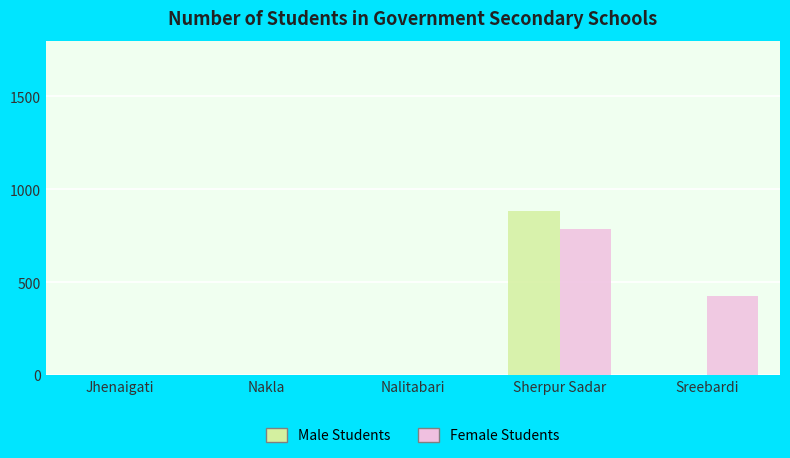

Reading left to right, transcribe all the data shown in this chart.

Male Students: Jhenaigati=0	Nakla=0	Nalitabari=0	Sherpur Sadar=881	Sreebardi=0
Female Students: Jhenaigati=0	Nakla=0	Nalitabari=0	Sherpur Sadar=788	Sreebardi=427